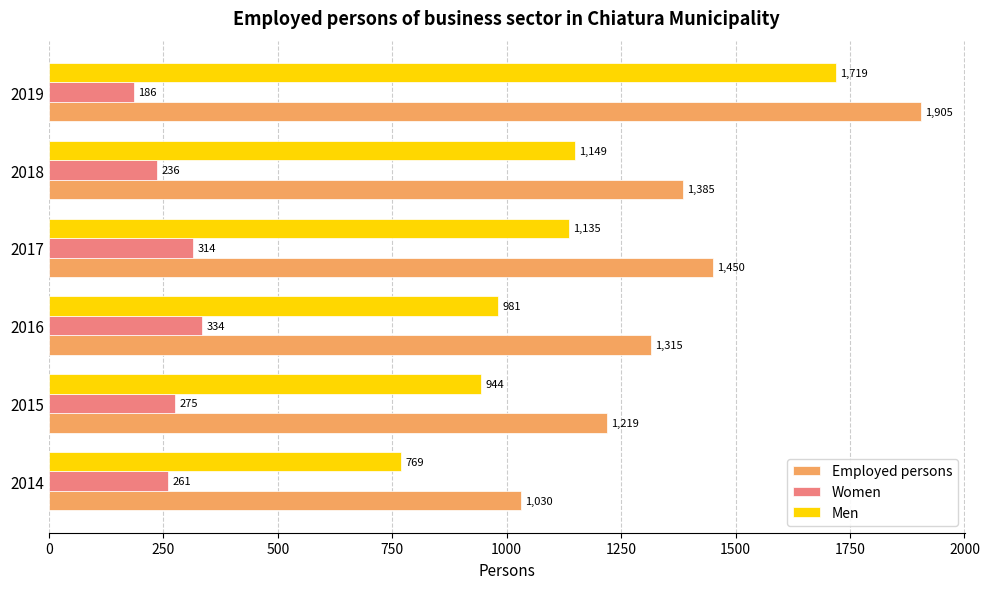

Which series has the largest total across all categories?

Employed persons